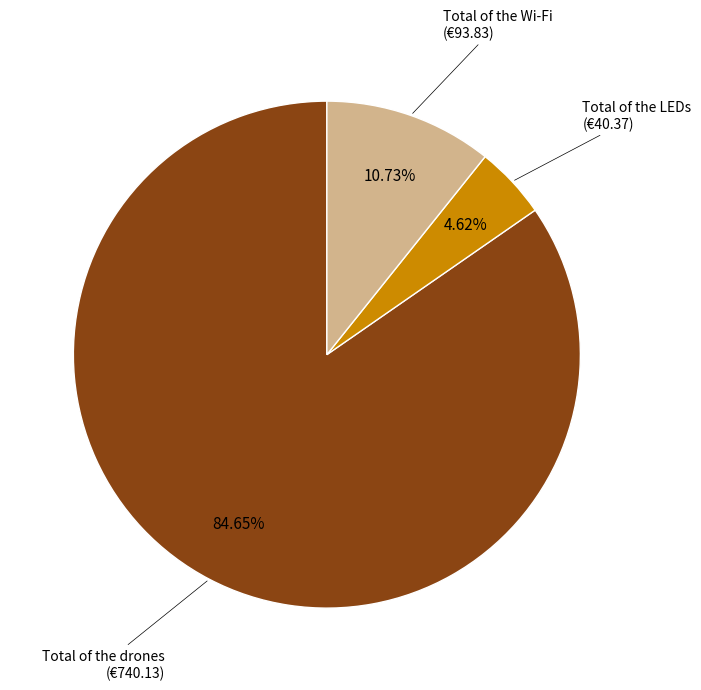

Rank the categories by value from highest to lowest.

Total of the drones, Total of the Wi-Fi, Total of the LEDs